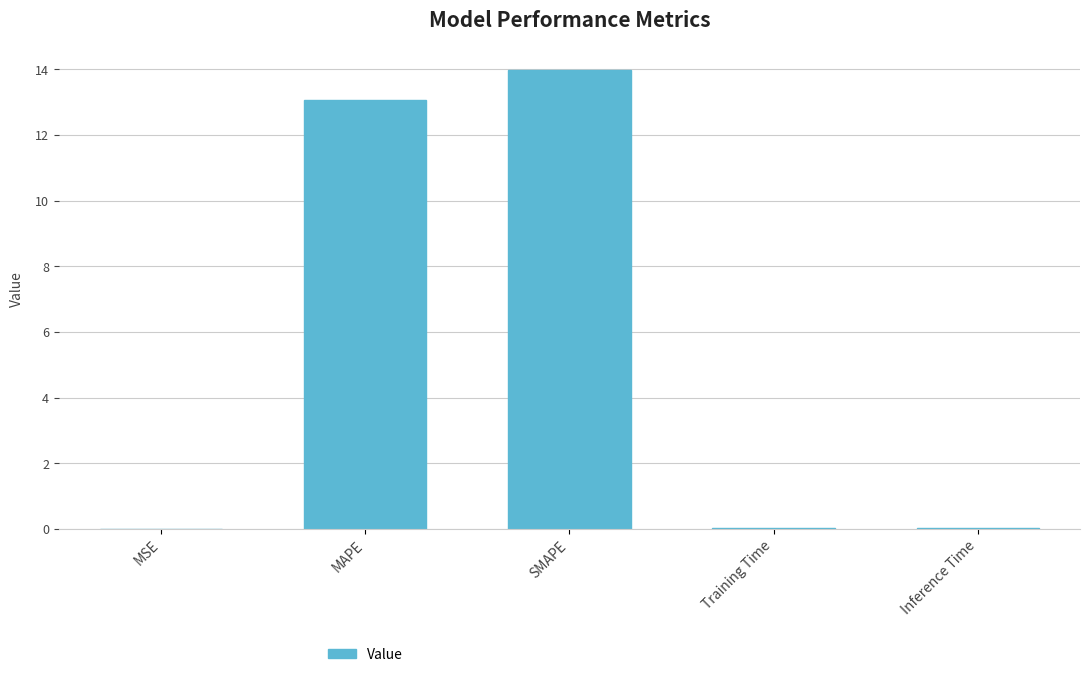

What is the sum of the values at MAPE and SMAPE?

27.0